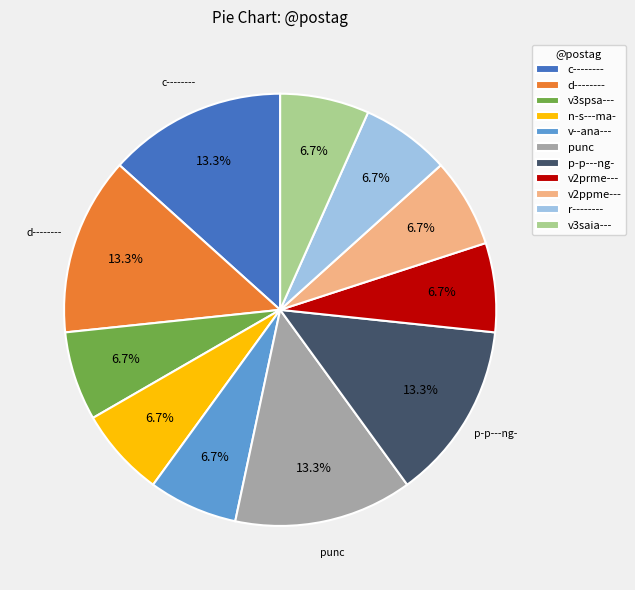

How many slices are in this pie chart?

11